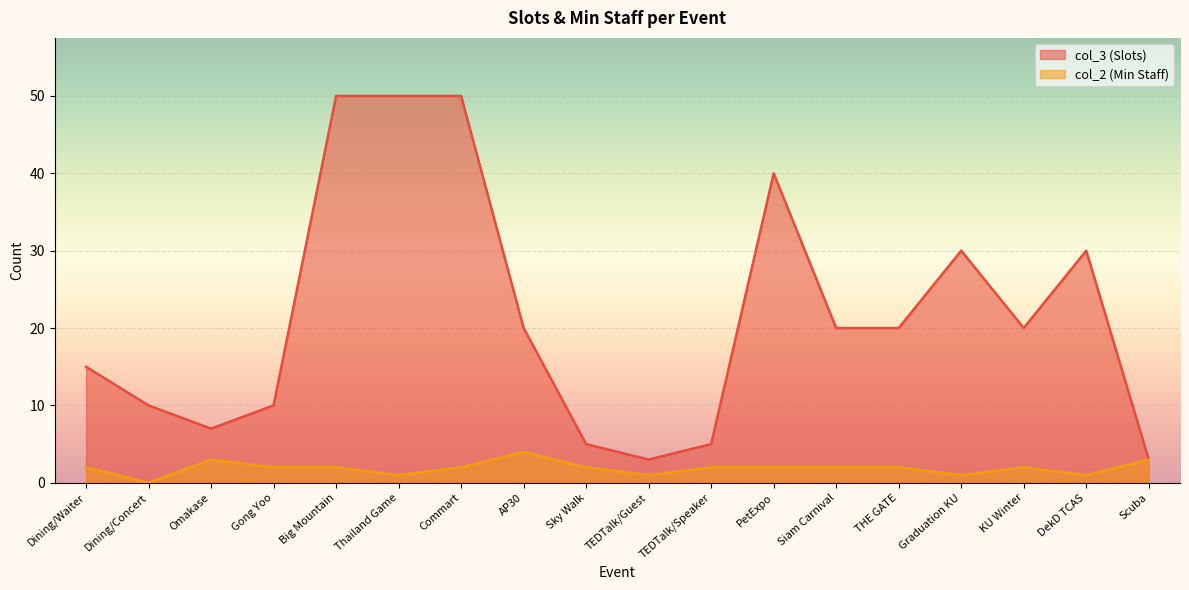

At which label does col_3 (Slots) reach its minimum?

TEDTalk/Guest